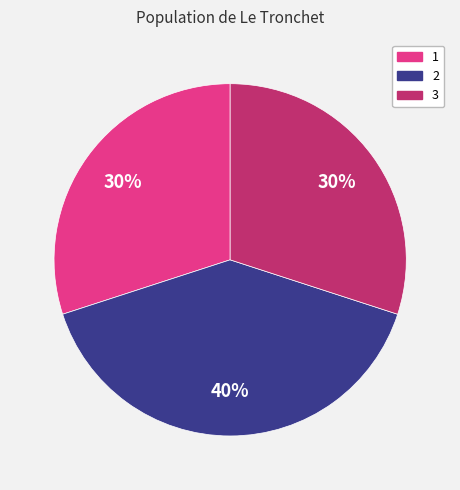

To the nearest percent, what portion does 2 represent?

40%